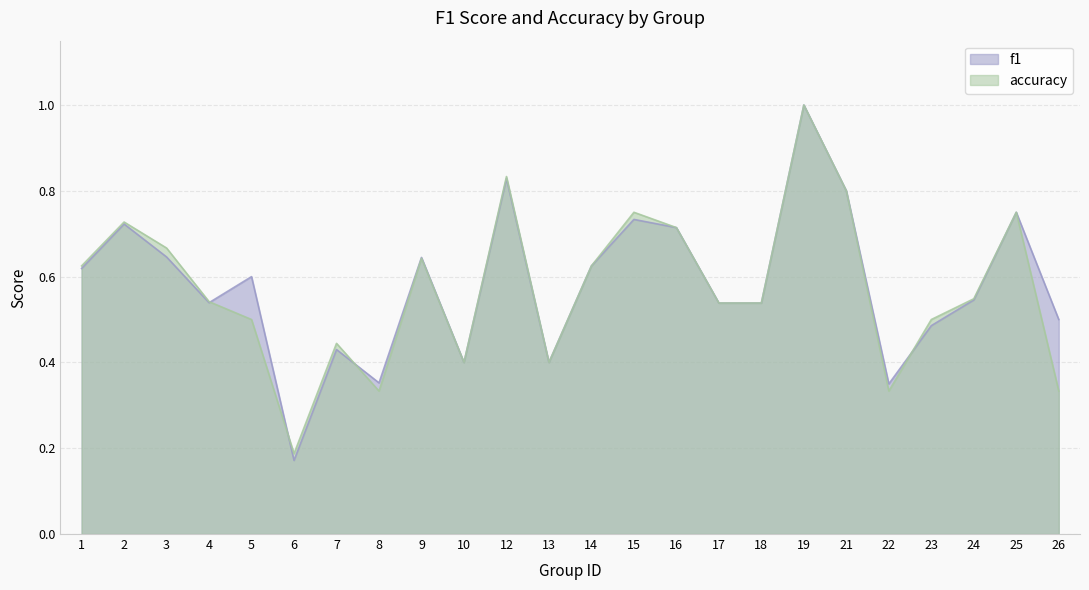

Which category has the highest value in the f1 series?

19